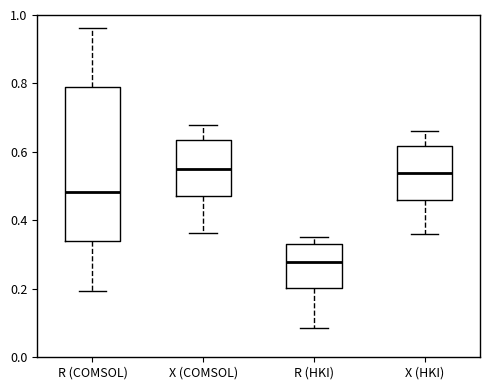

Comparing the boxes themselves (not the whiskers), which one is the tallest?

R (COMSOL)